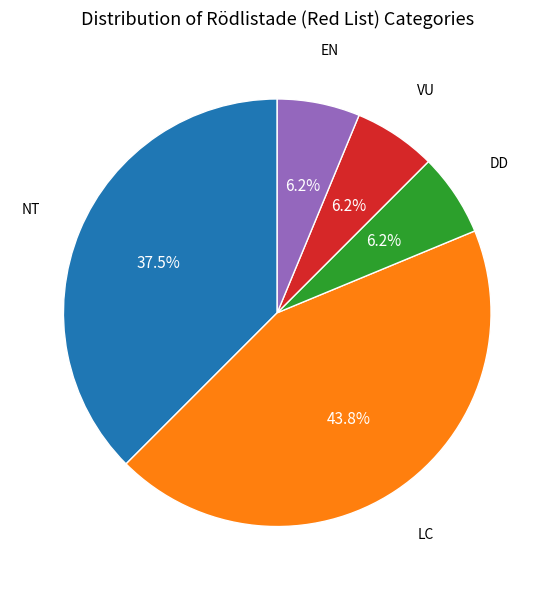

How many segments does this pie chart have?

5